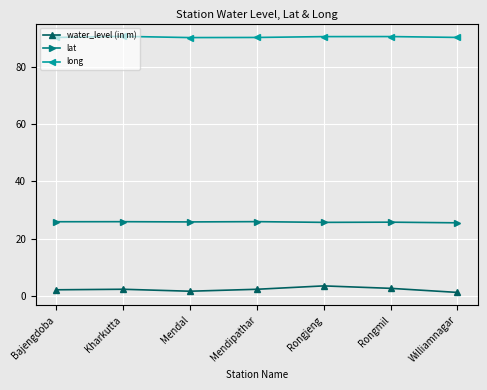

What position from the right is Rongjeng?

3